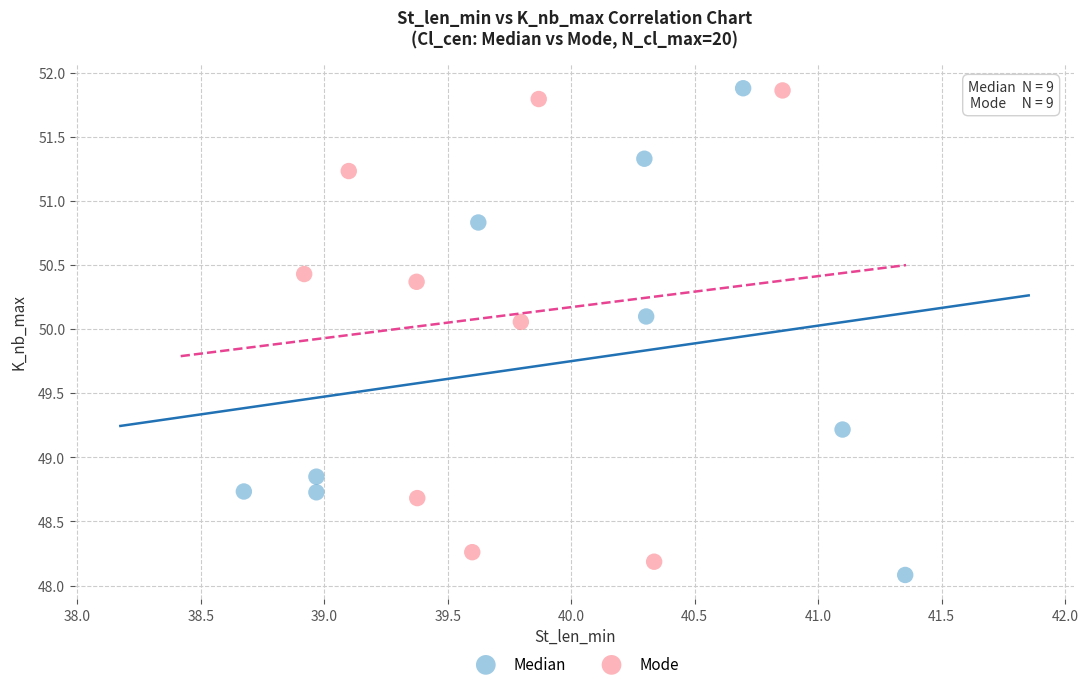

Which series has the widest spread of Y values?

Median